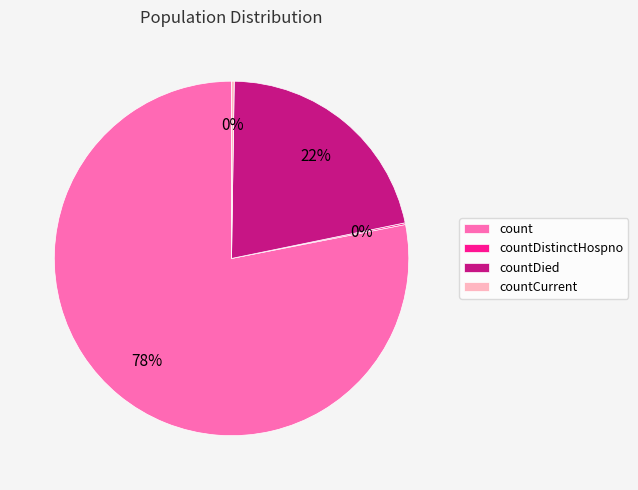

To the nearest percent, what is the difference between the largest and smallest slice percentages?

78%